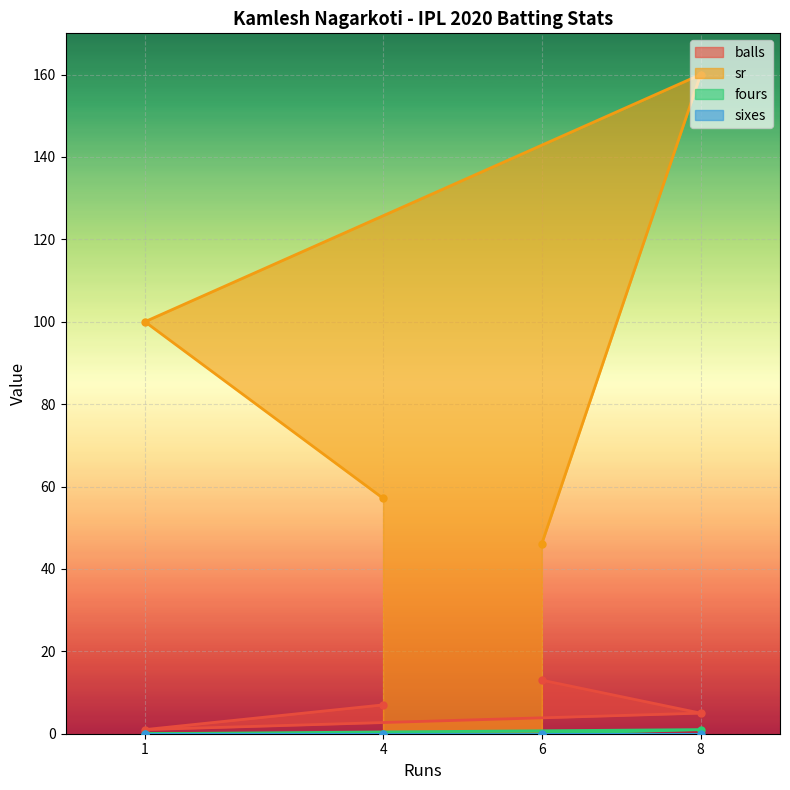

Which category has the highest value in the balls series?

6